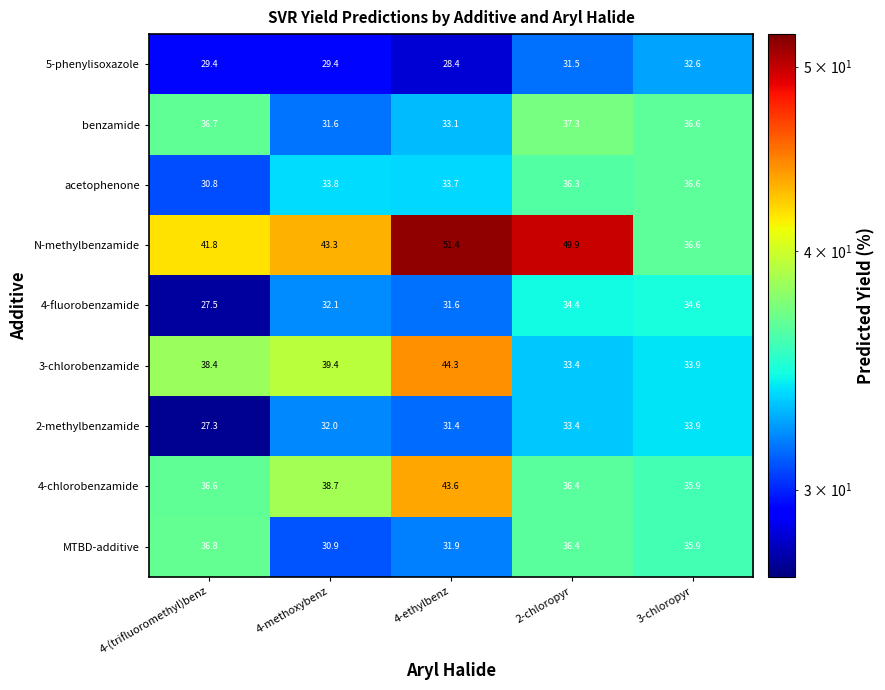

At which label does N-methylbenzamide first exceed 43?

4-methoxybenz